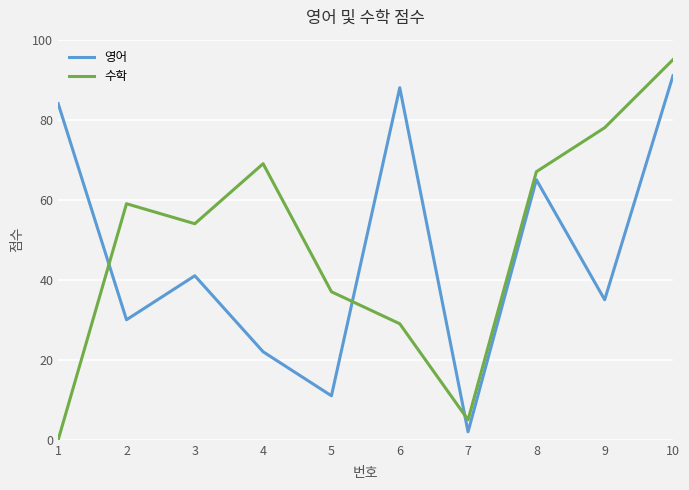

At which category is the sum across all series the highest?

10